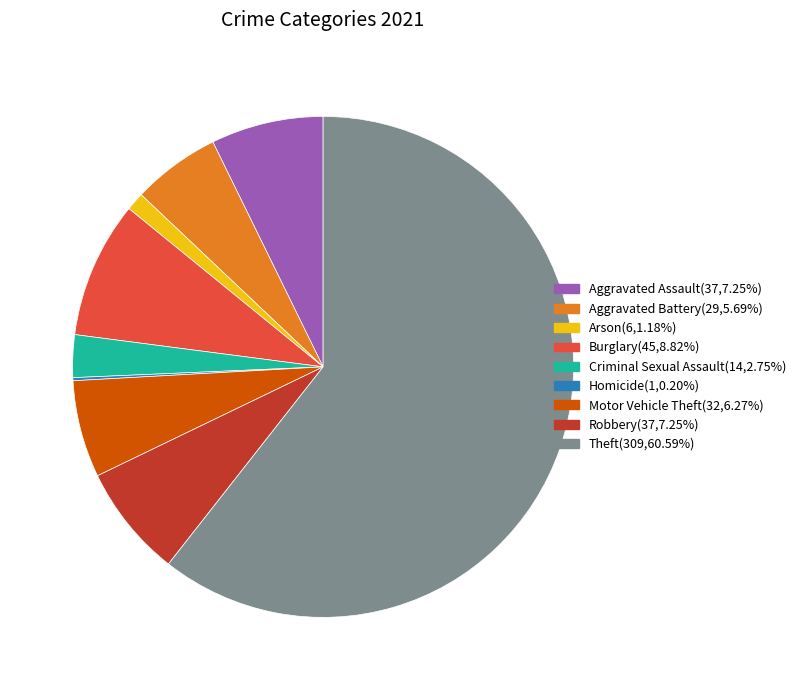

Which category has the biggest portion of the pie?

Theft